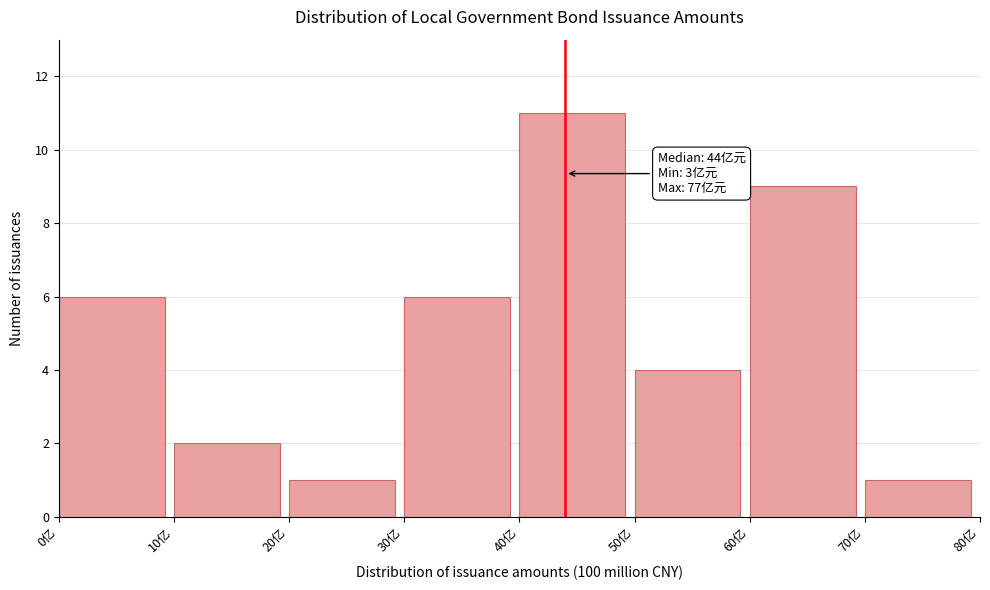

Which range on the x-axis has the tallest bar?

40 to 50